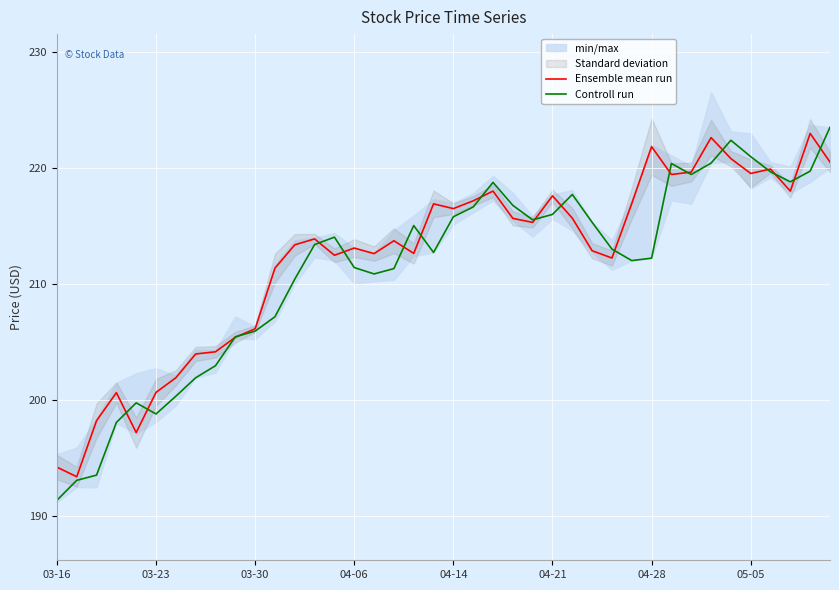

What is the maximum value for Ensemble mean run?

222.9